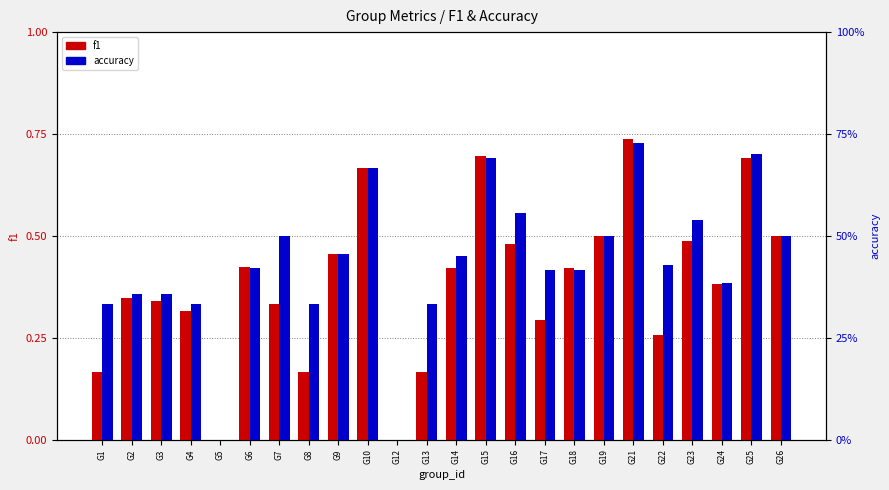

Is the value of accuracy at G24 greater than the value of f1 at G12?

Yes